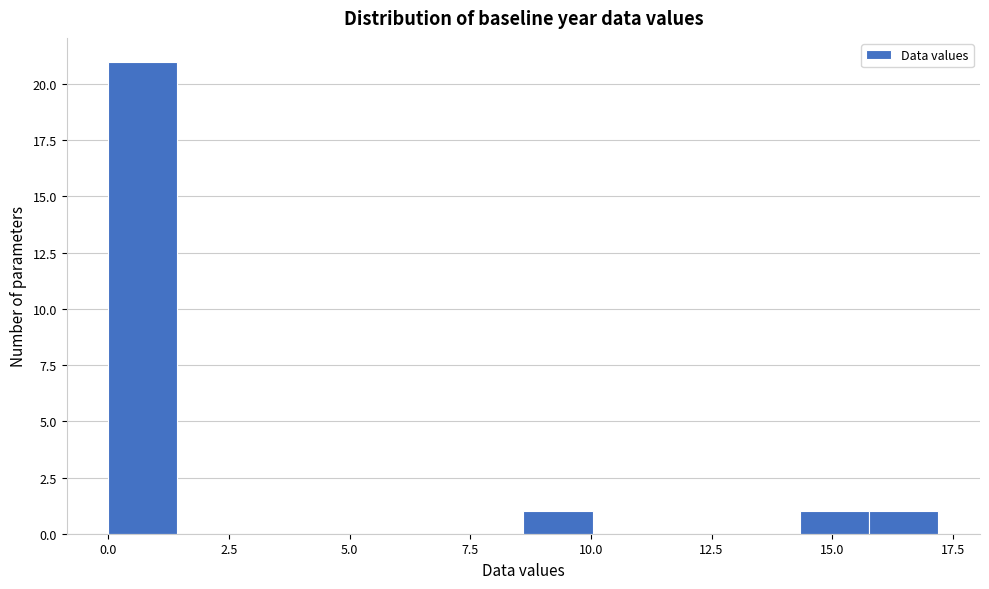

Read against the x-axis, roughly where is the centre of the tallest bar?

0.5